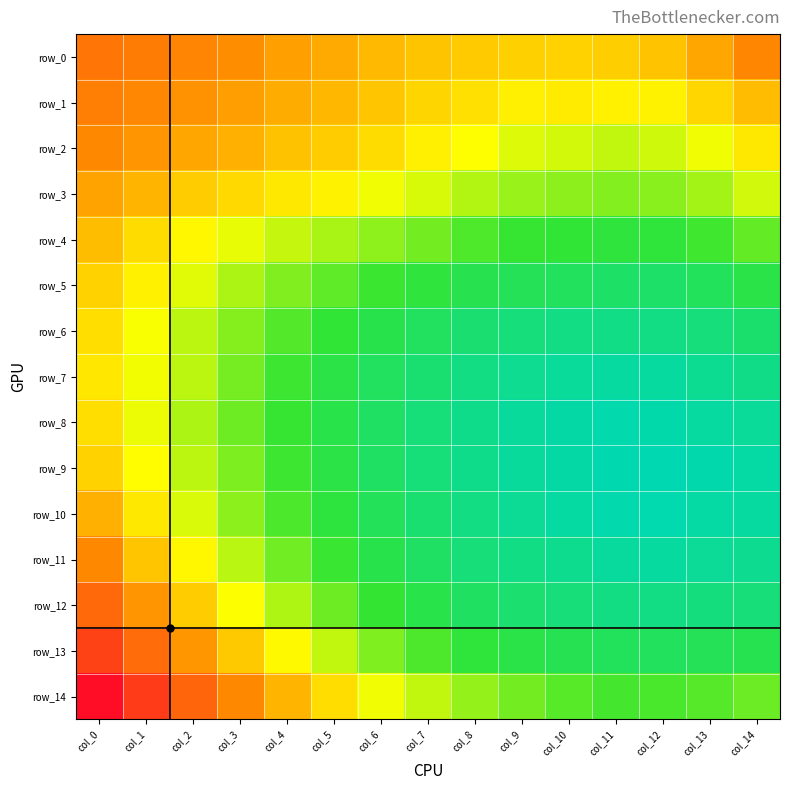

How many distinct data groups are displayed?

15